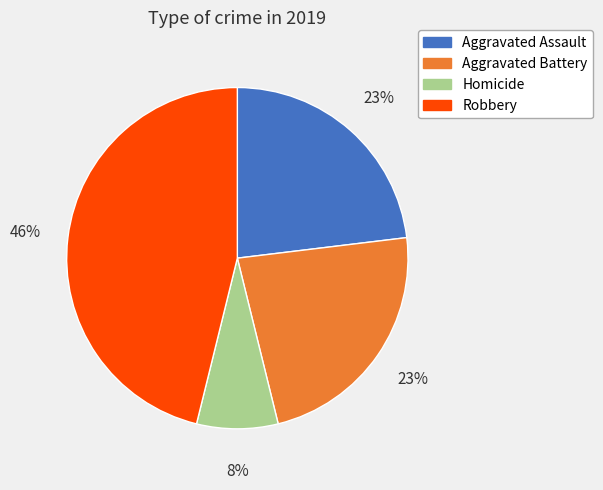

Is Aggravated Battery the majority of the pie?

No